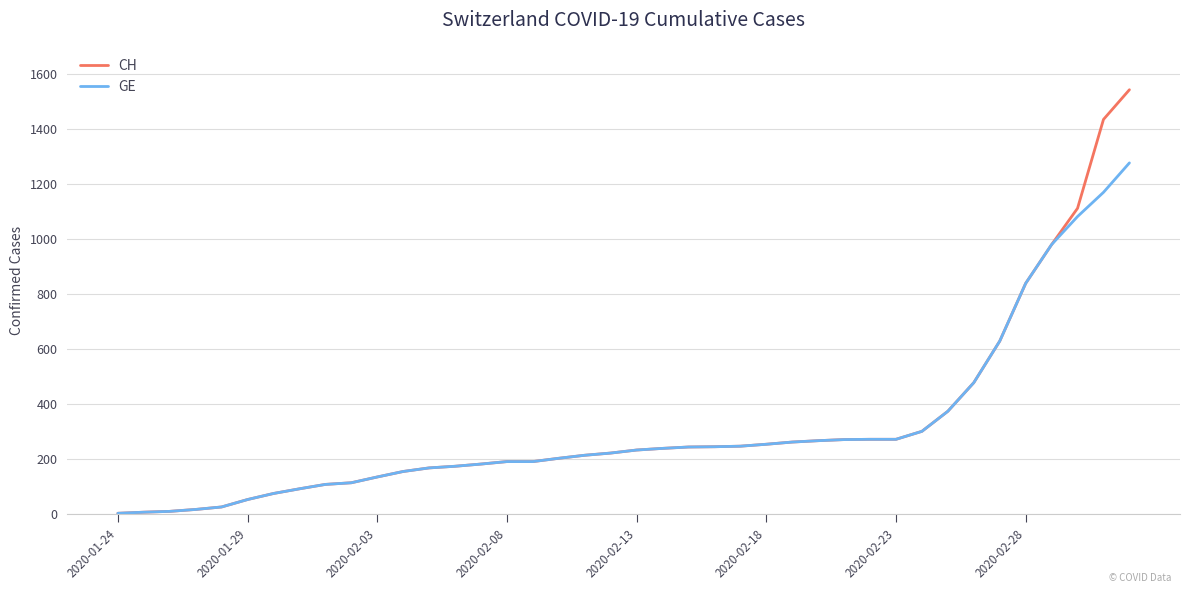

Rank the series by their maximum value, from highest to lowest.

CH, GE